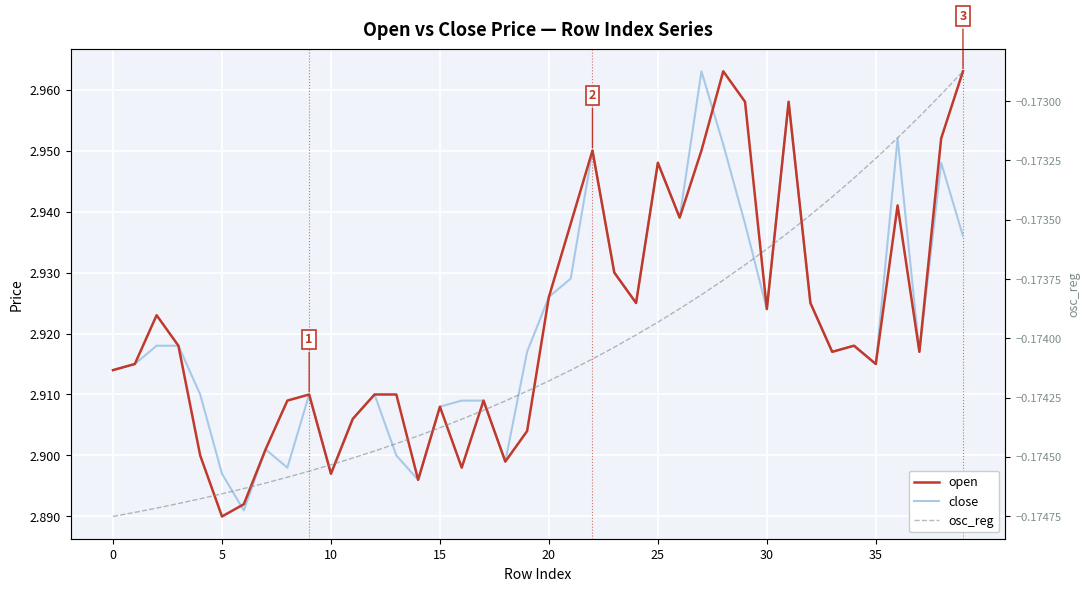

True or false: osc_reg and close cross at least once.

False